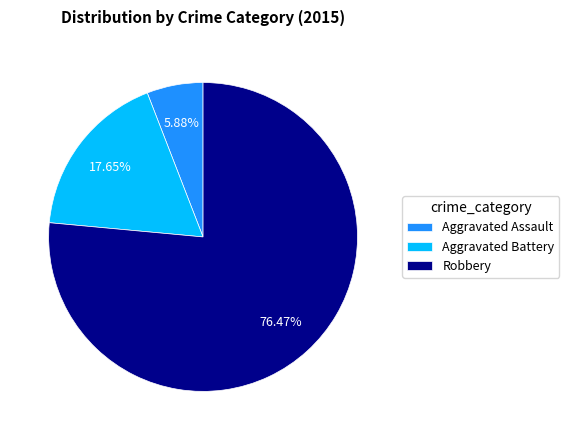

To the nearest percent, what is the difference between the Robbery and Aggravated Battery slice percentages?

59%